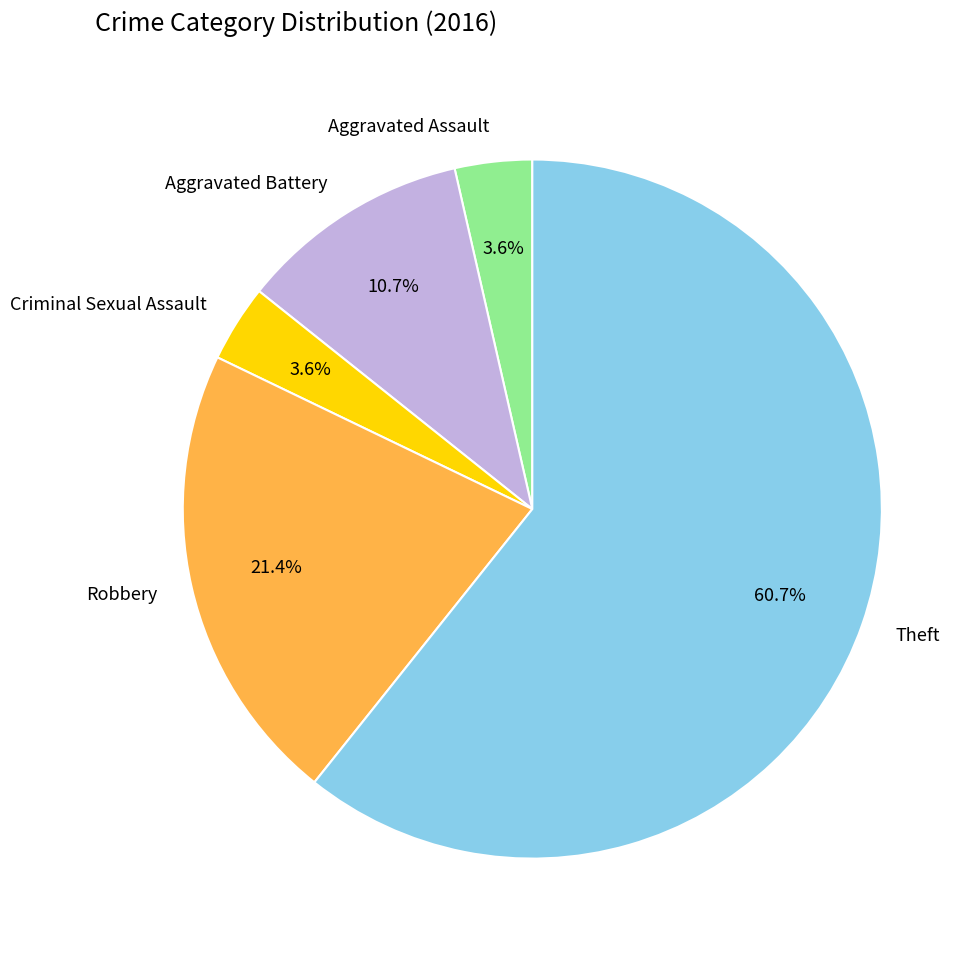

To the nearest percent, what is the difference between the Aggravated Battery and Criminal Sexual Assault slice percentages?

7%